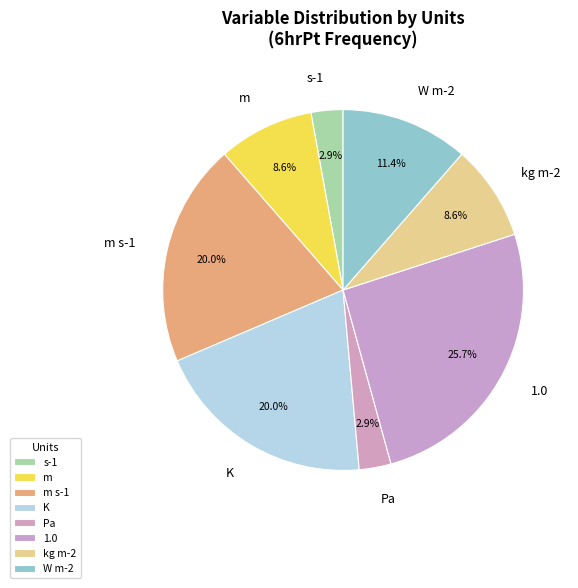

Is there a majority slice in this chart?

No